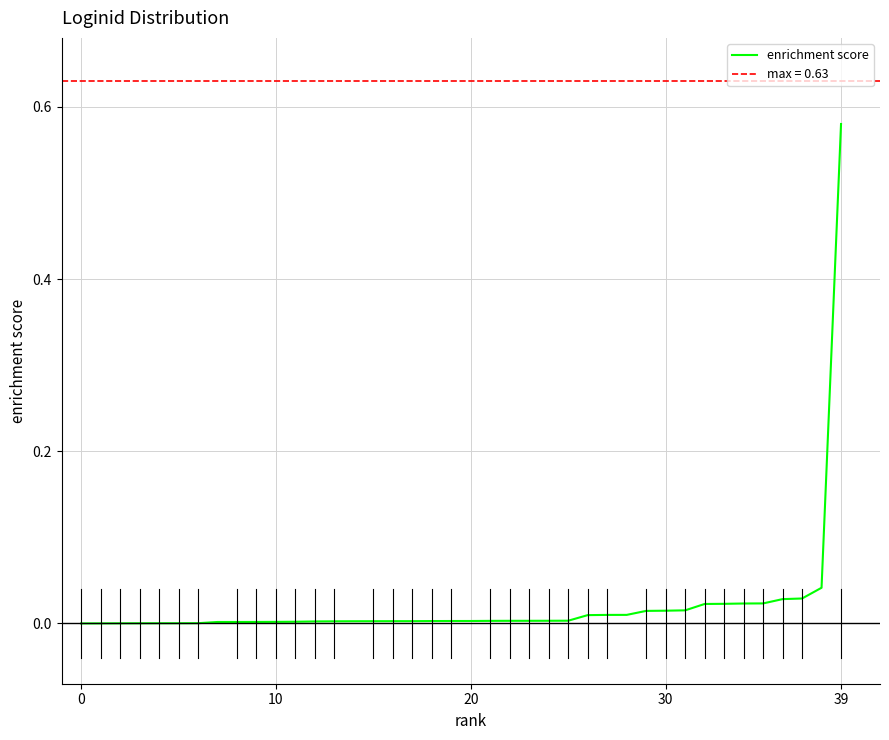

What is the label of the 6th point from the right?

34